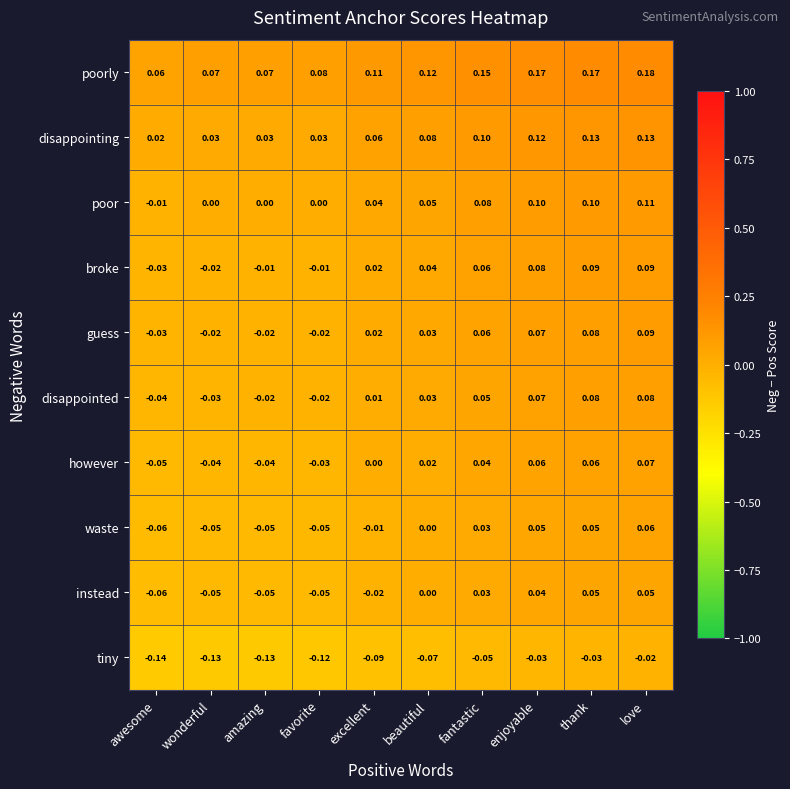

Which series has the largest total across all categories?

poorly